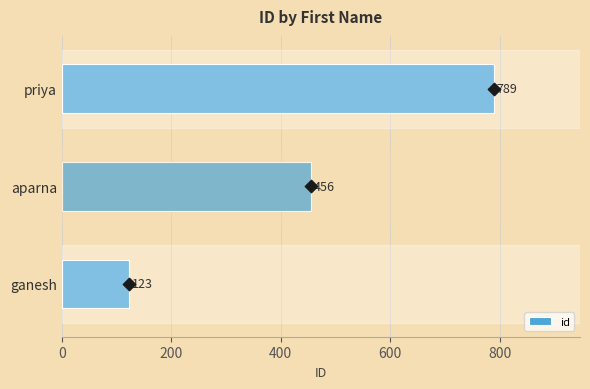

What is the sum of the id values at aparna and ganesh?

579